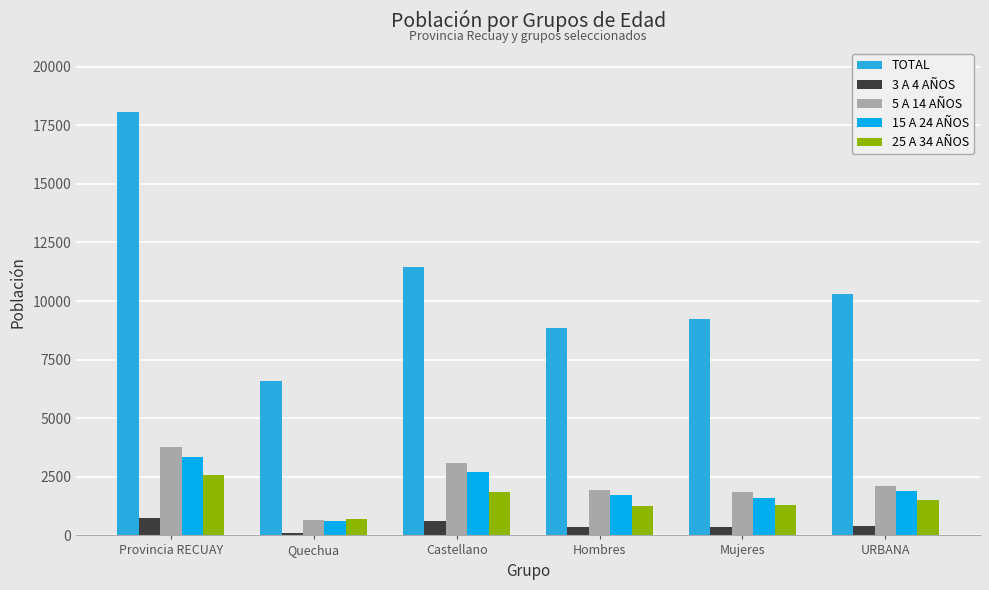

What are all the series names shown in the legend?

TOTAL, 3 A 4 AÑOS, 5 A 14 AÑOS, 15 A 24 AÑOS, 25 A 34 AÑOS